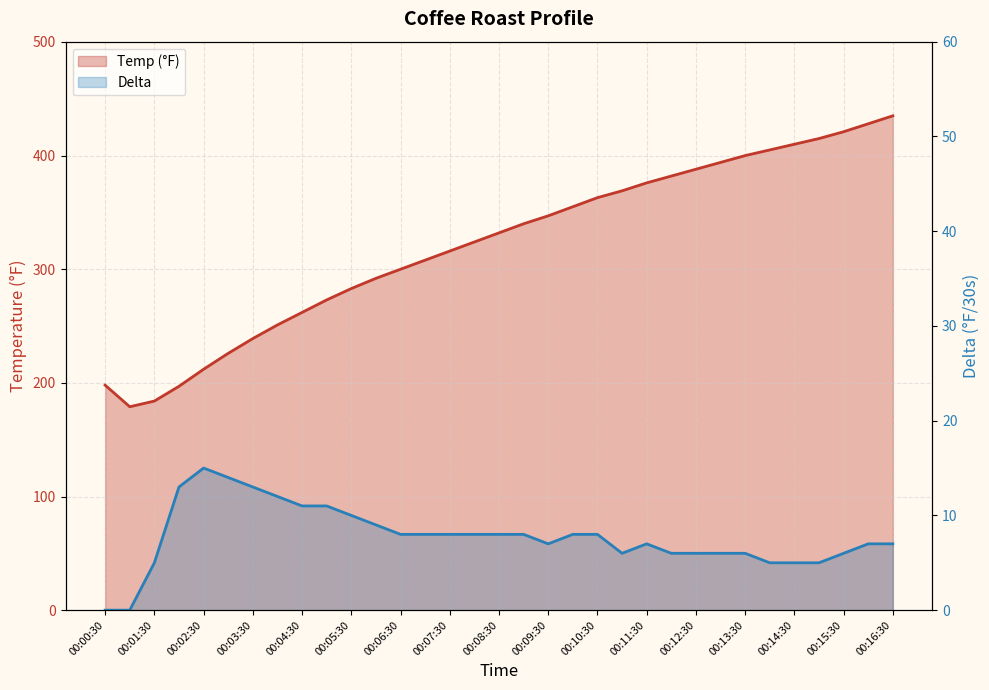

The value of Temp (°F) at 00:06:00 is 292. True or false?

True